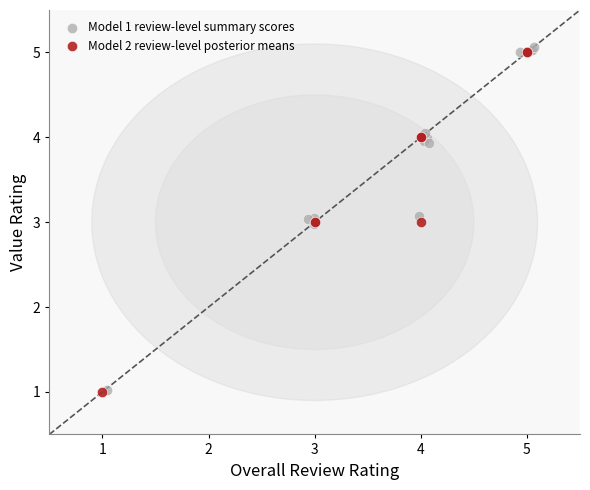

What are all the series names shown in the legend?

Model 1 review-level summary scores, Model 2 review-level posterior means